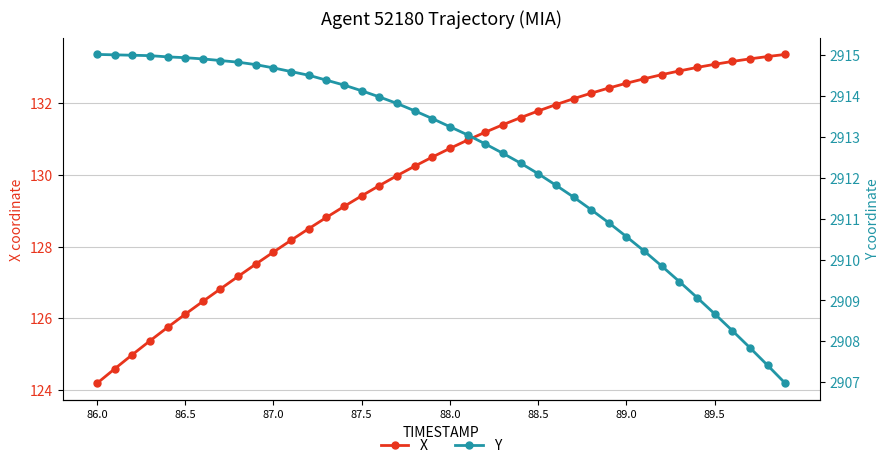

How many lines are shown in the chart?

2